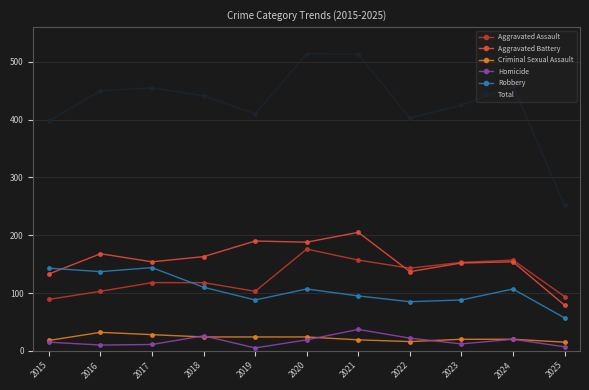

The value of Aggravated Battery at 2016 is 168. True or false?

True